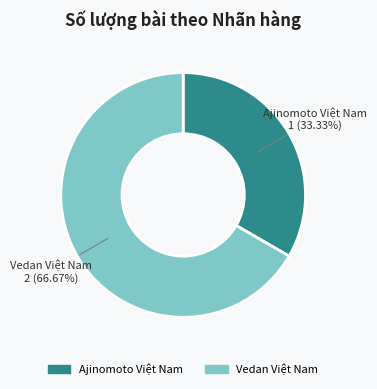

To the nearest percent, what portion does Vedan Việt Nam represent?

67%